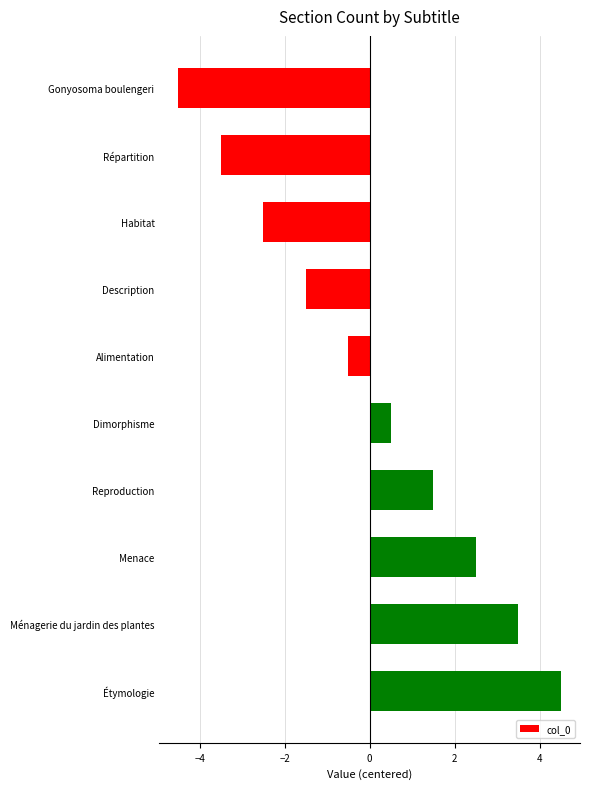

Is it true that the value at Description is -1.5?

True